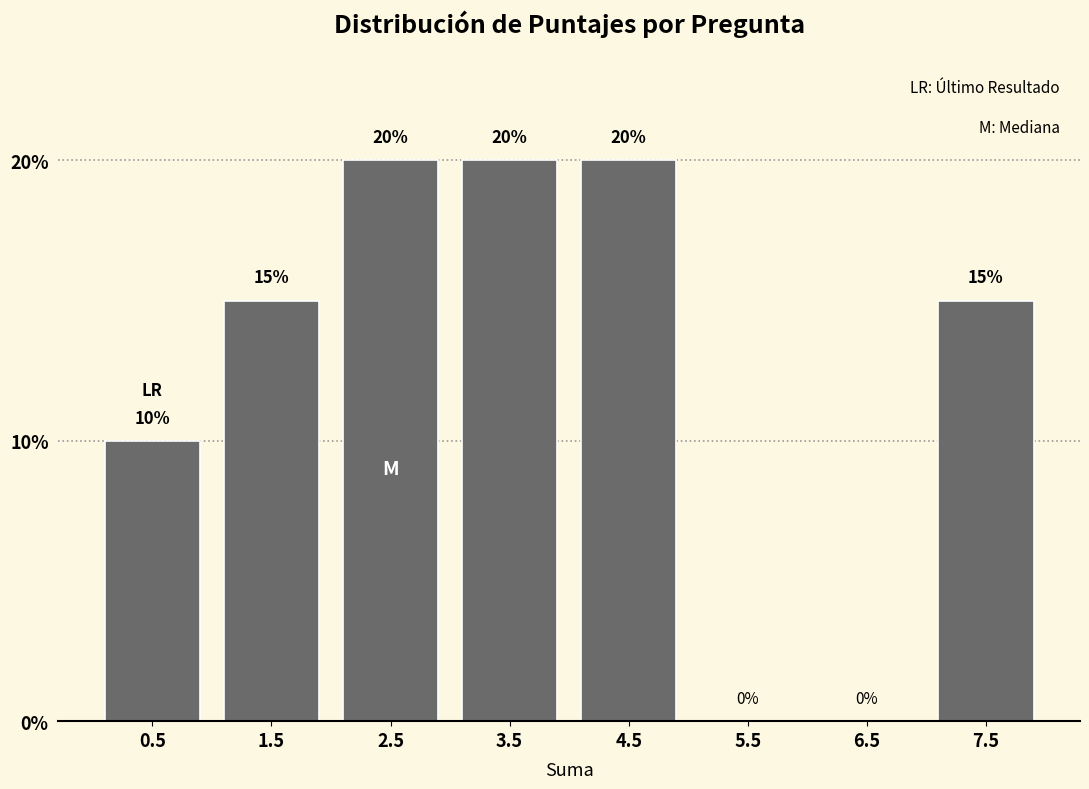

Reading left to right, list every bar in this chart as the range it spans on the x-axis followed by its height.

0 to 1: 10
1 to 2: 15
2 to 3: 20
3 to 4: 20
4 to 5: 20
5 to 6: 0
6 to 7: 0
7 to 8: 15